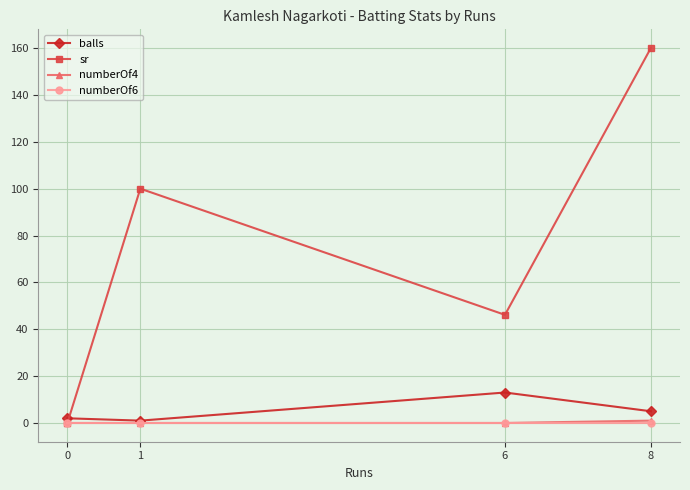

Does the chart have visible grid lines?

Yes